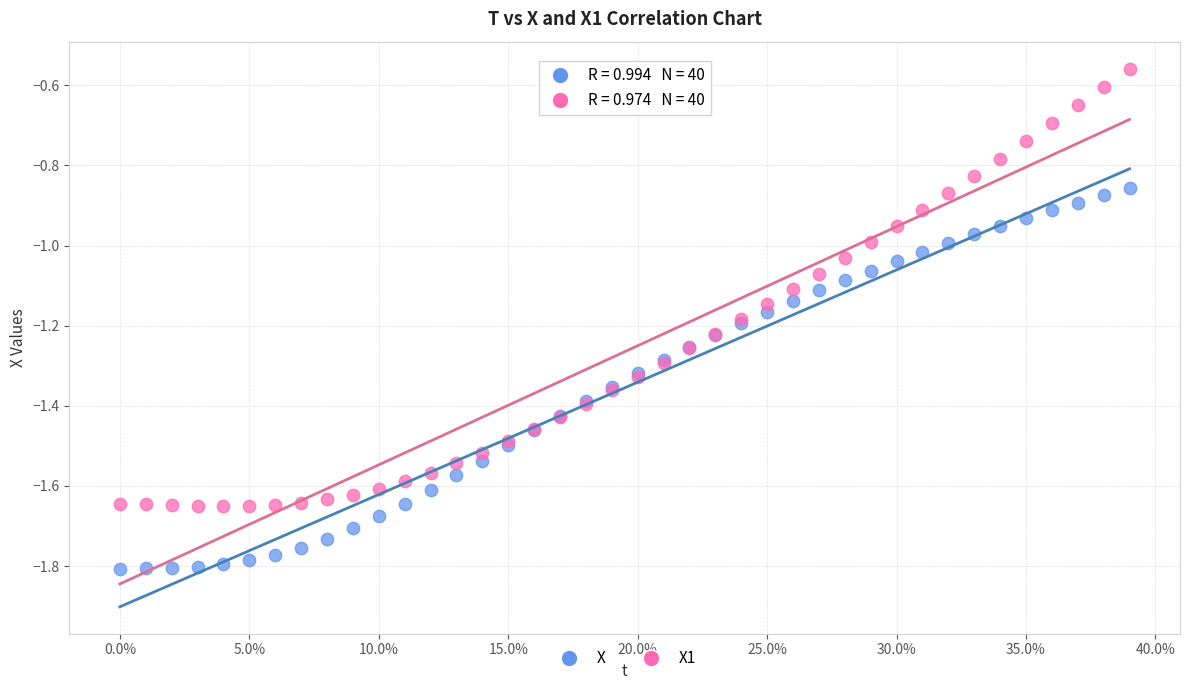

Which series has the largest Y range (max minus min)?

X1